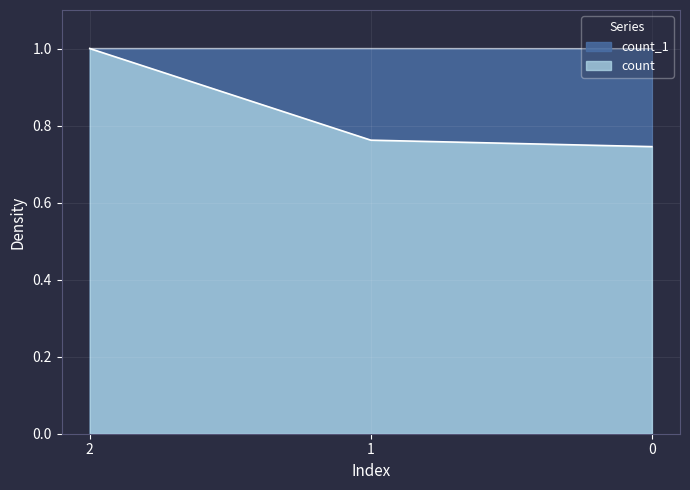

List the series in order of their peak value, highest first.

count, count_1